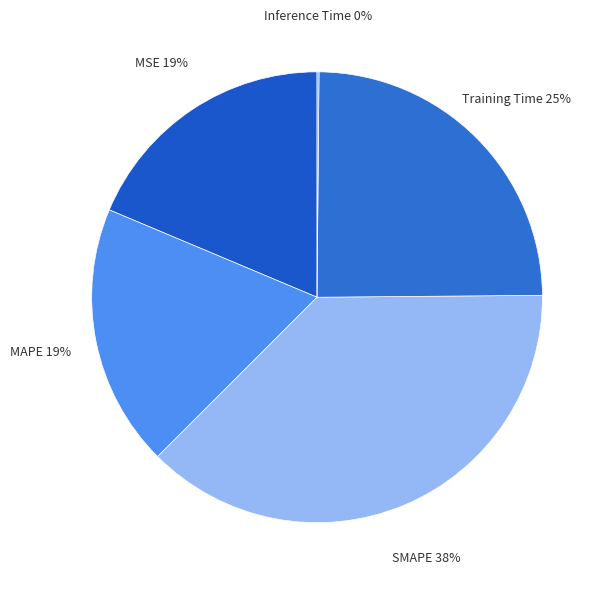

To the nearest percent, what is the average slice percentage?

20%